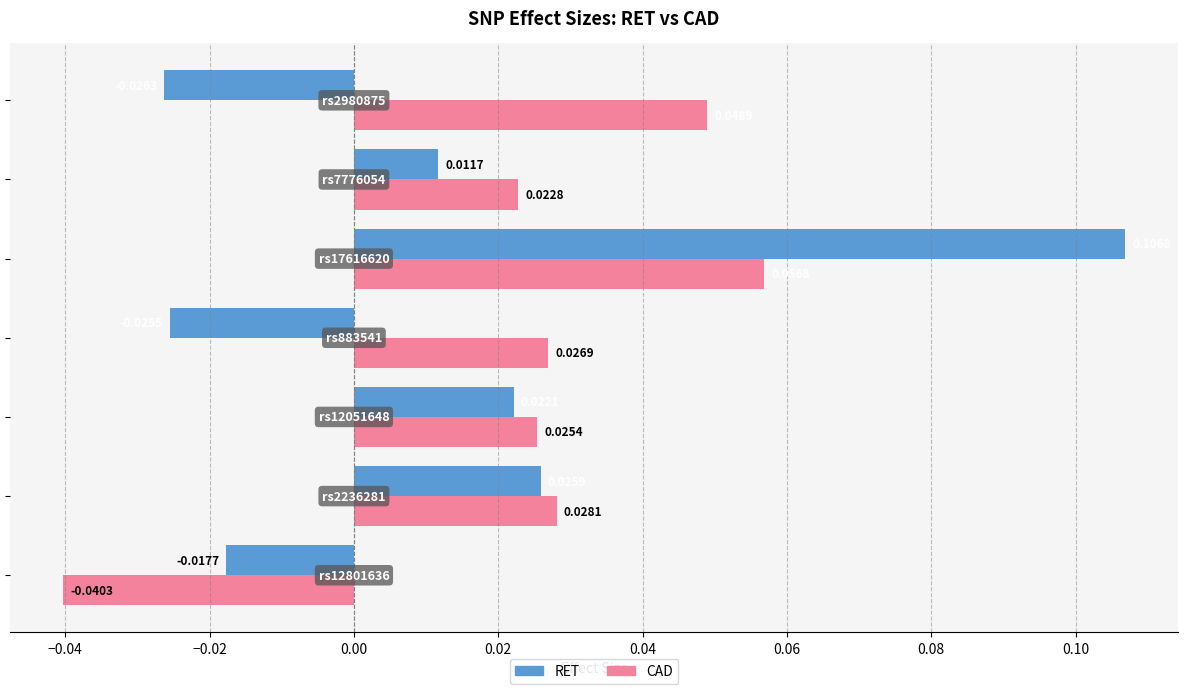

Which series has the widest spread of values?

RET